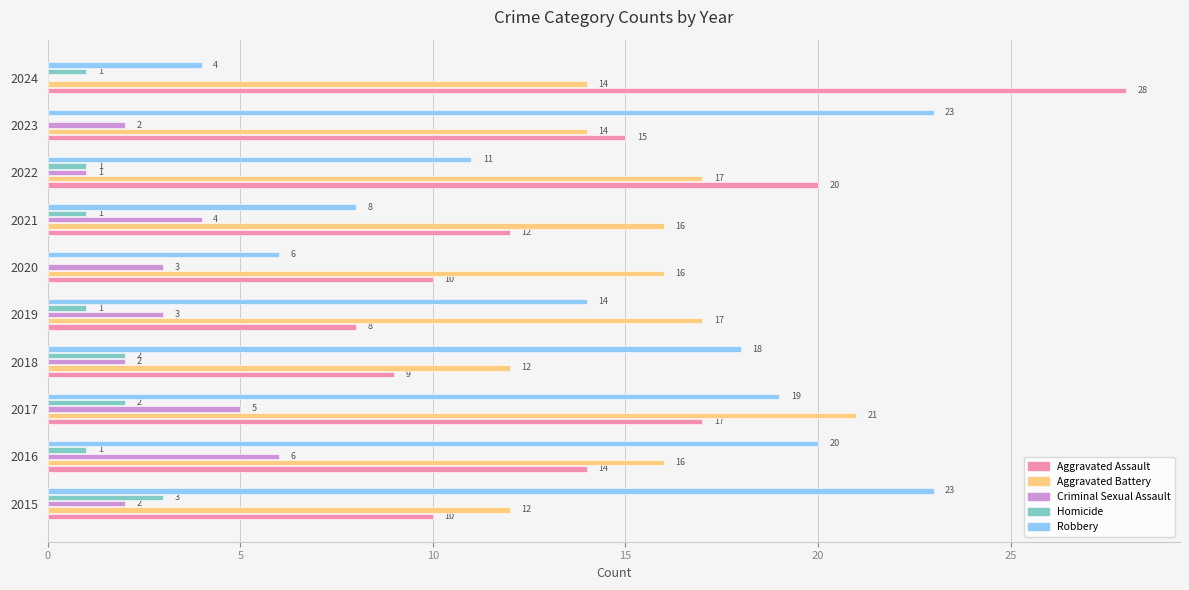

Which series has the largest total across all categories?

Aggravated Battery